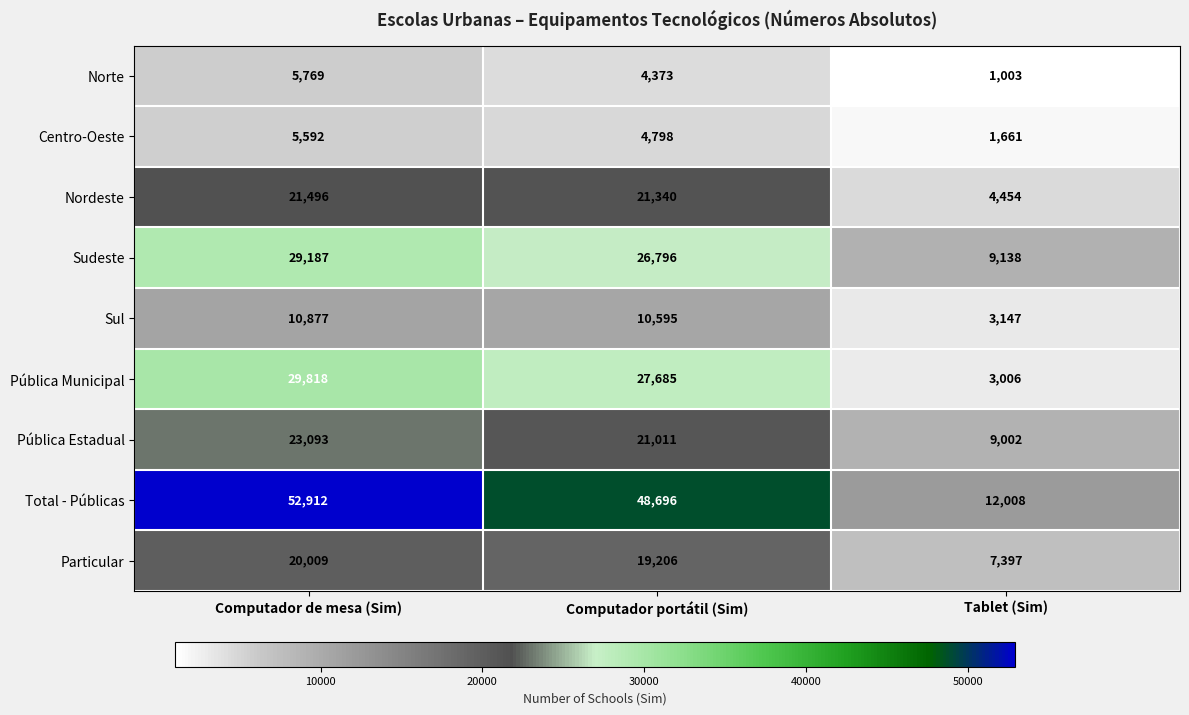

Which series has the widest spread of values?

Total - Públicas